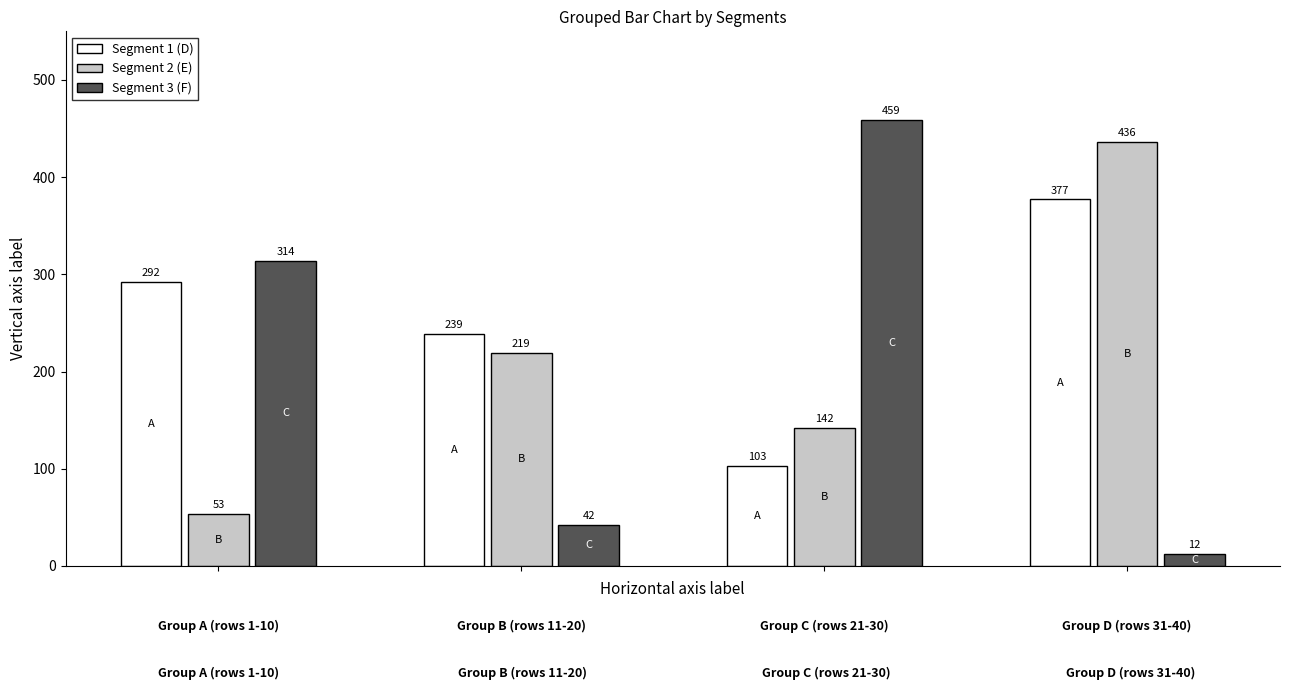

What is the smallest value displayed?

12